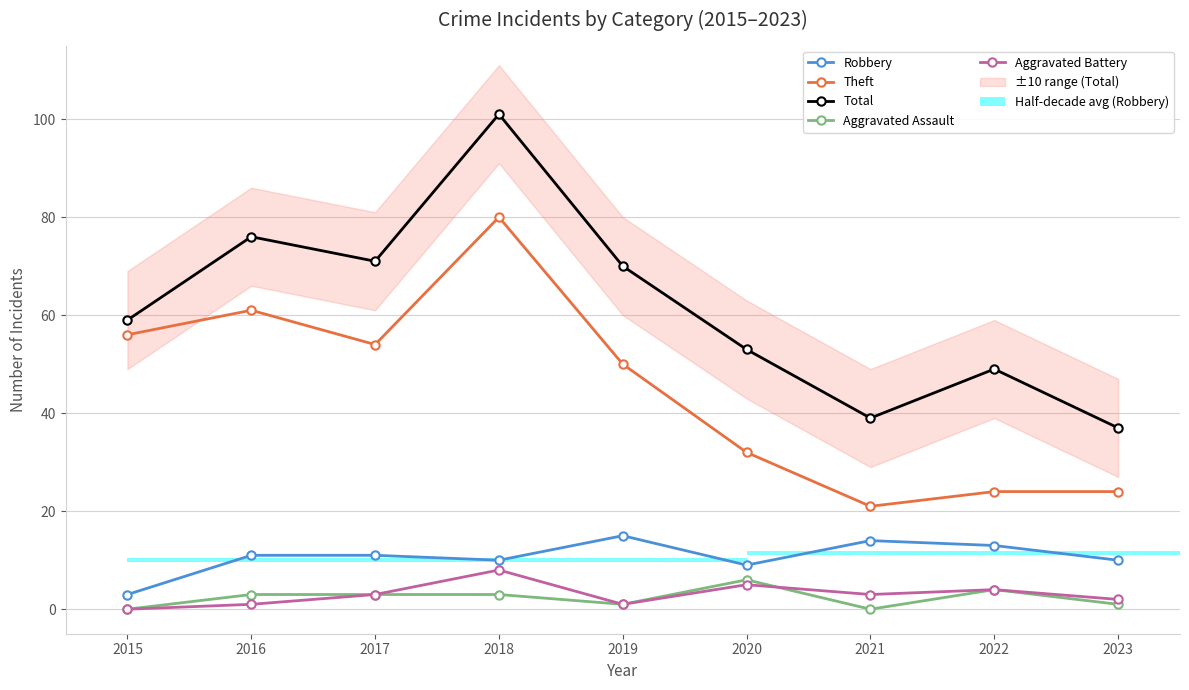

Which category has the lowest value in the Theft series?

2021